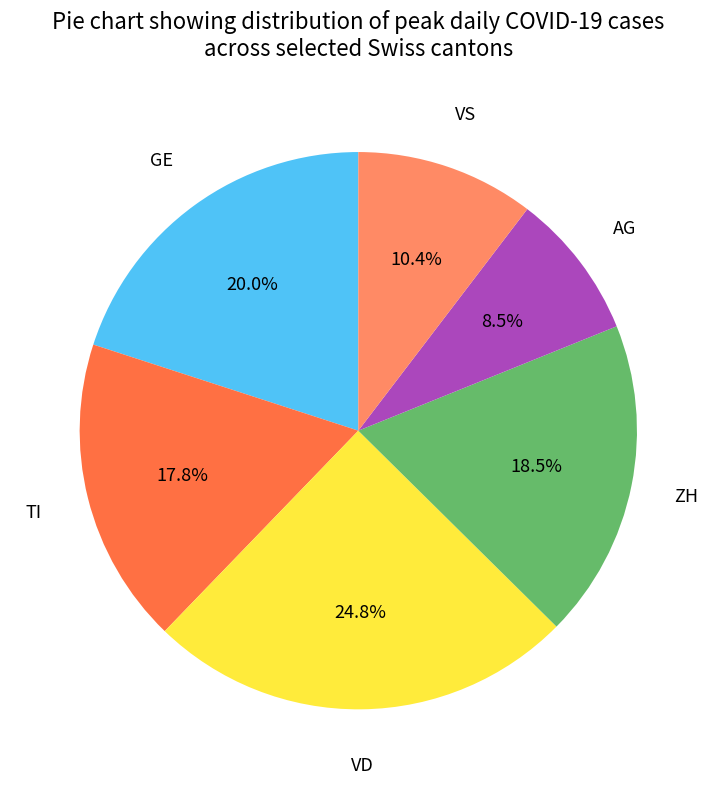

Does any single category account for the majority?

No